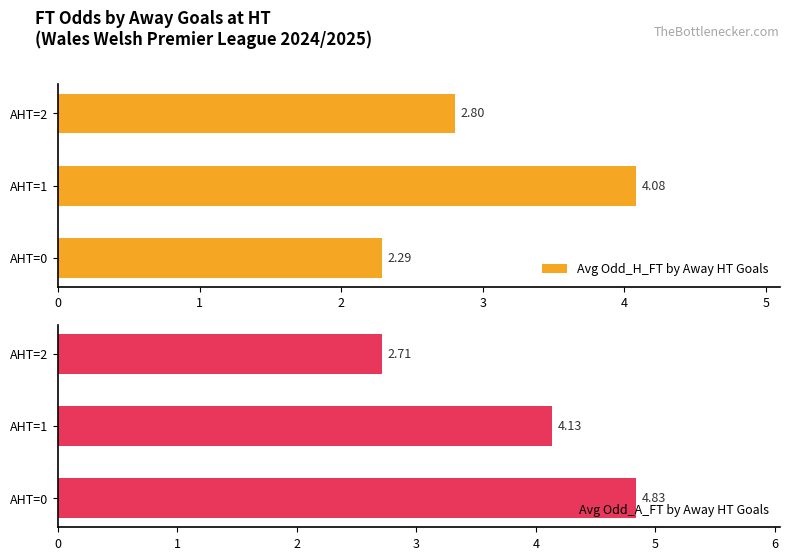

What are all the series names shown in the legend?

Avg Odd_H_FT by Away HT Goals, Avg Odd_A_FT by Away HT Goals